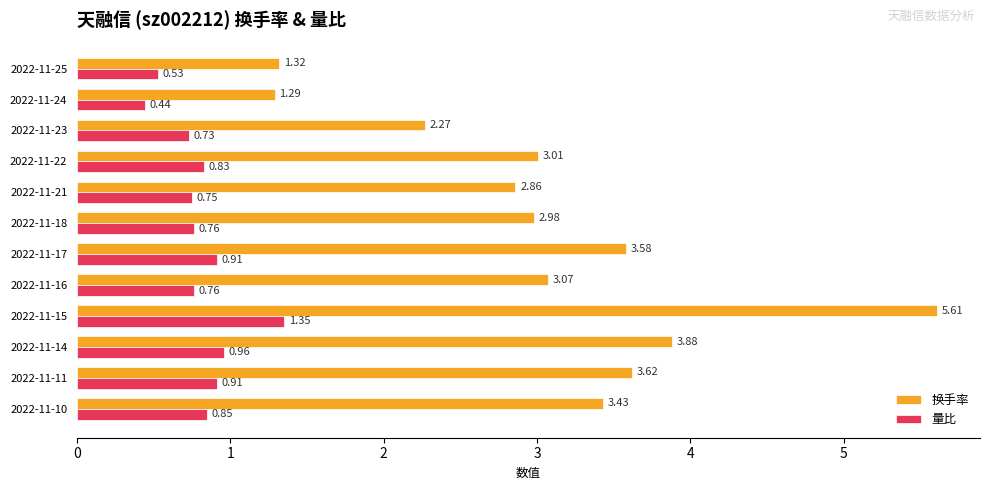

What is the difference between the highest and lowest values at 2022-11-21?

2.1